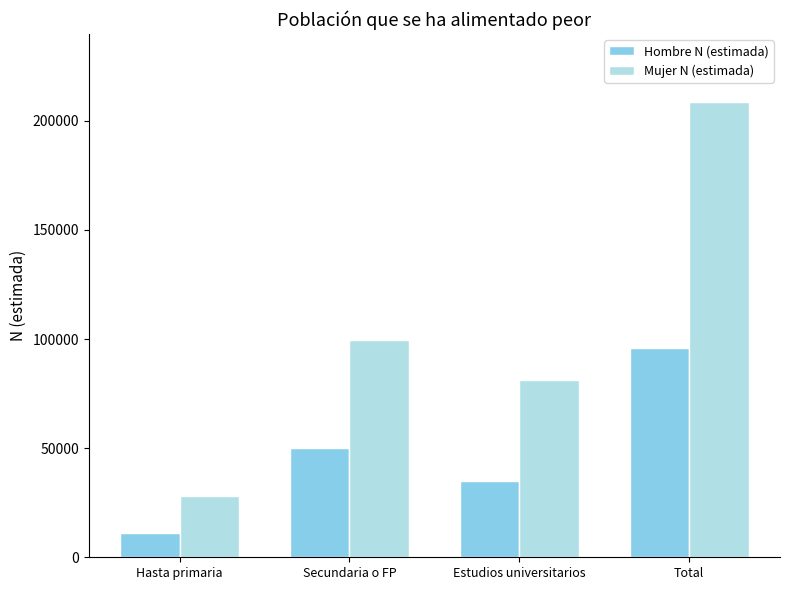

Which category has the highest value across all series?

Total